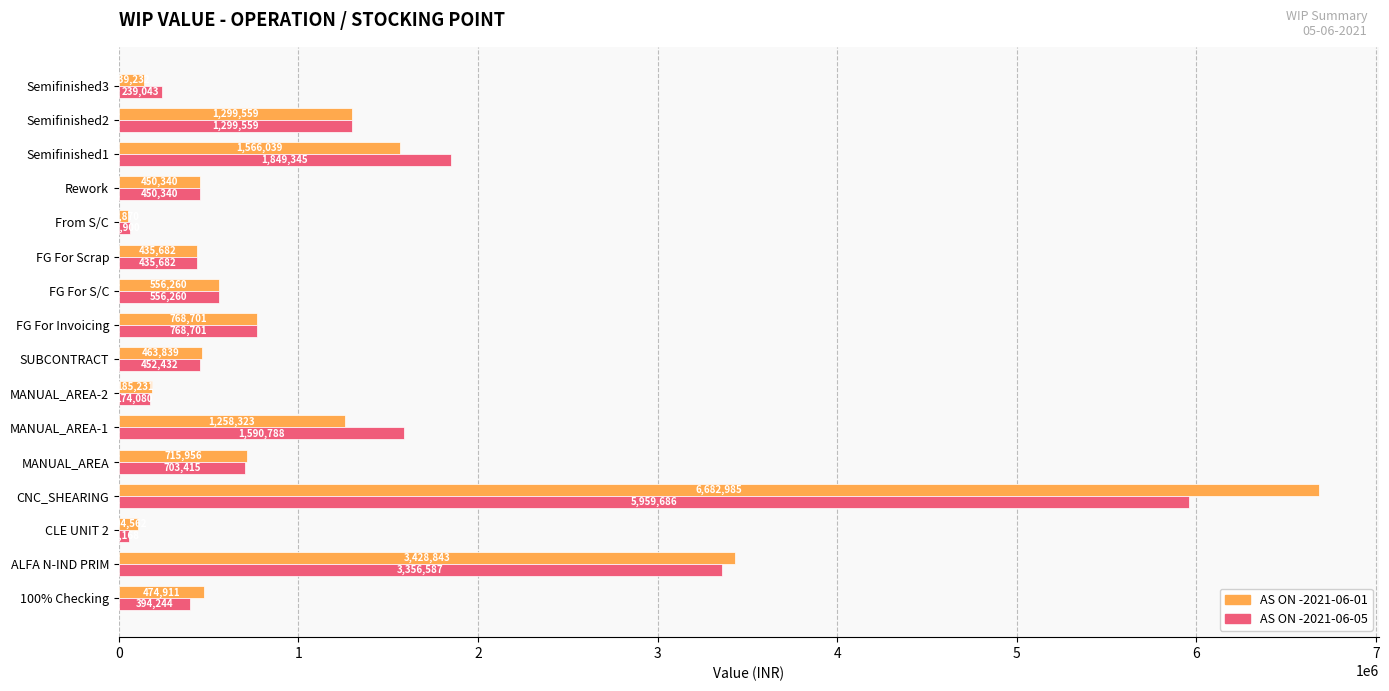

How many distinct data groups are displayed?

2